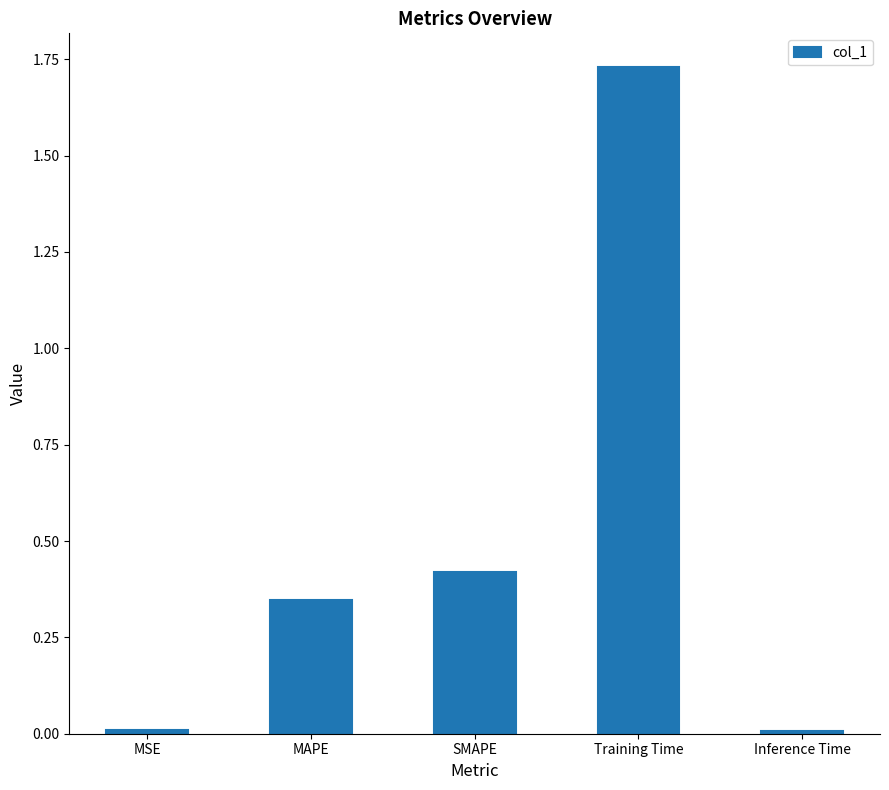

The chart shows a value of 0.1 at MAPE. True or false?

False